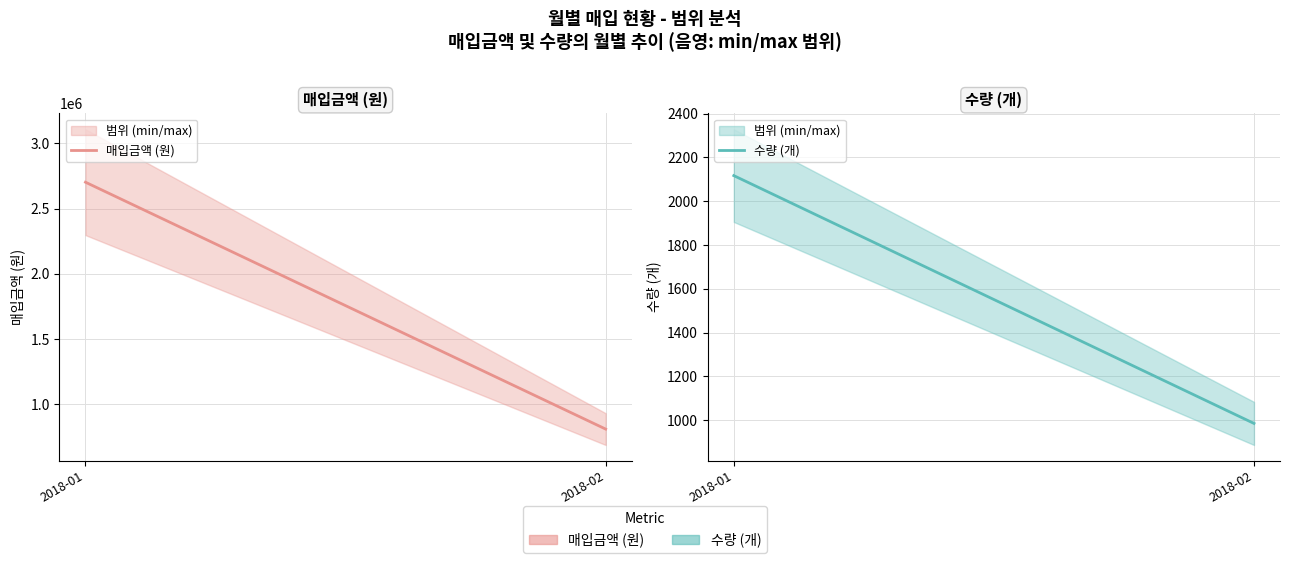

Is this an area chart (filled region under the line)?

No